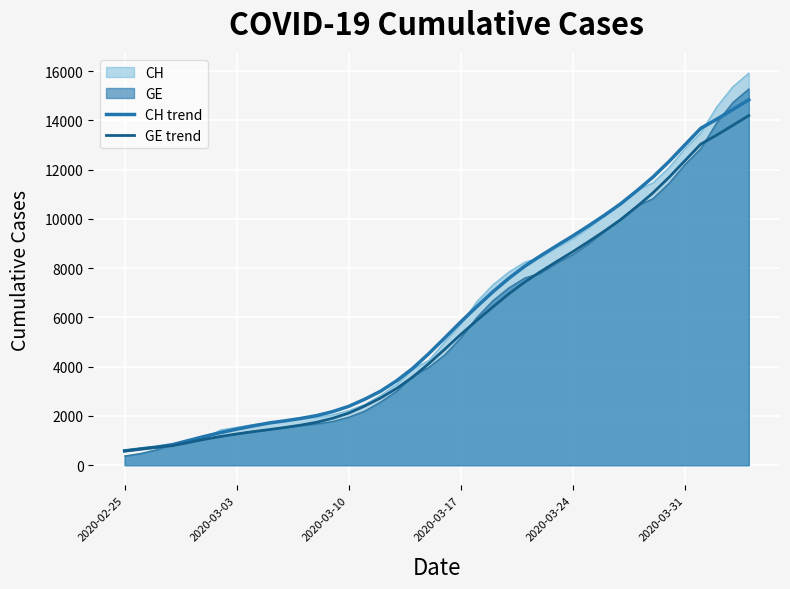

Does the chart display data point markers on the line(s)?

No